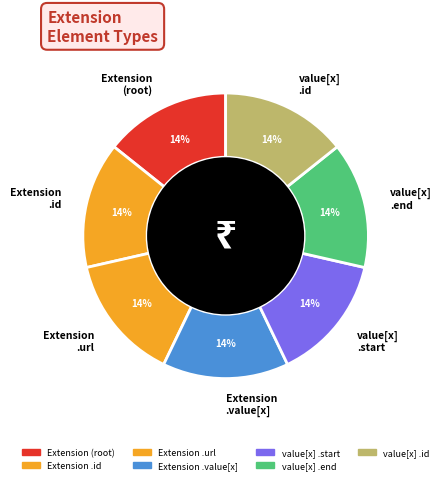

To the nearest percent, what is the combined percentage of value[x] .id and value[x] .end?

29%